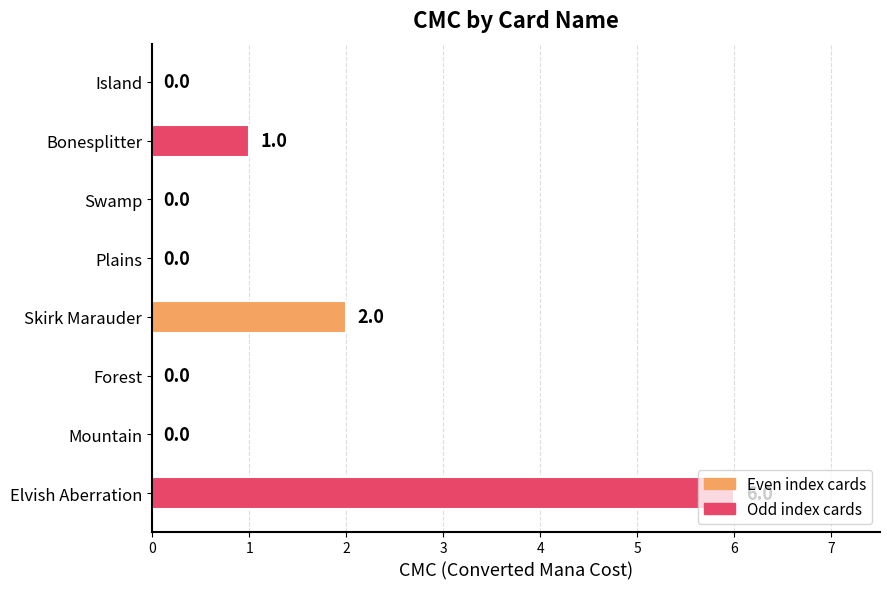

Is it true that the value at Bonesplitter is 1?

True